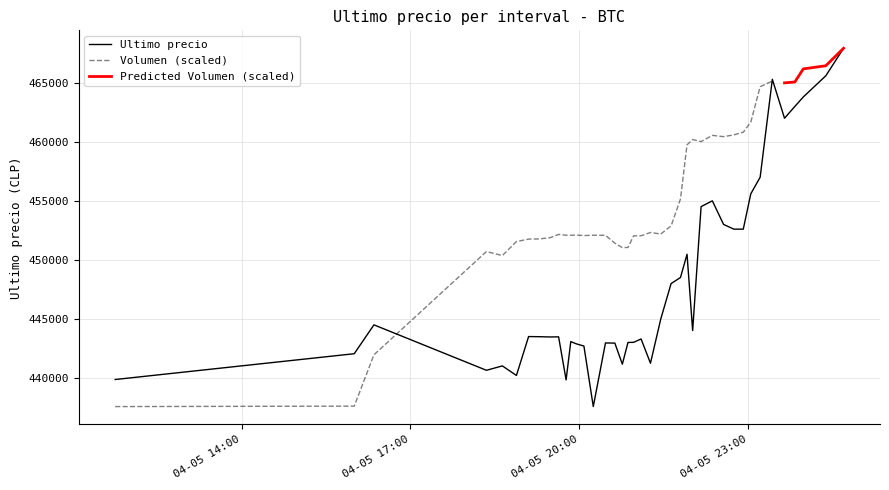

What is the greatest value displayed?

467932